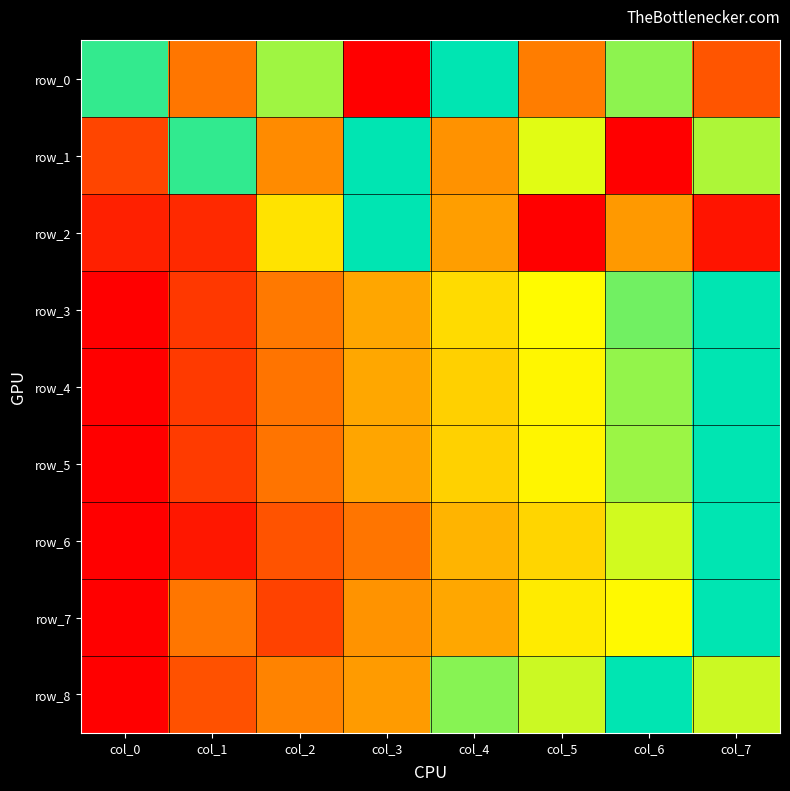

At how many categories does at least one series exceed 0?

8